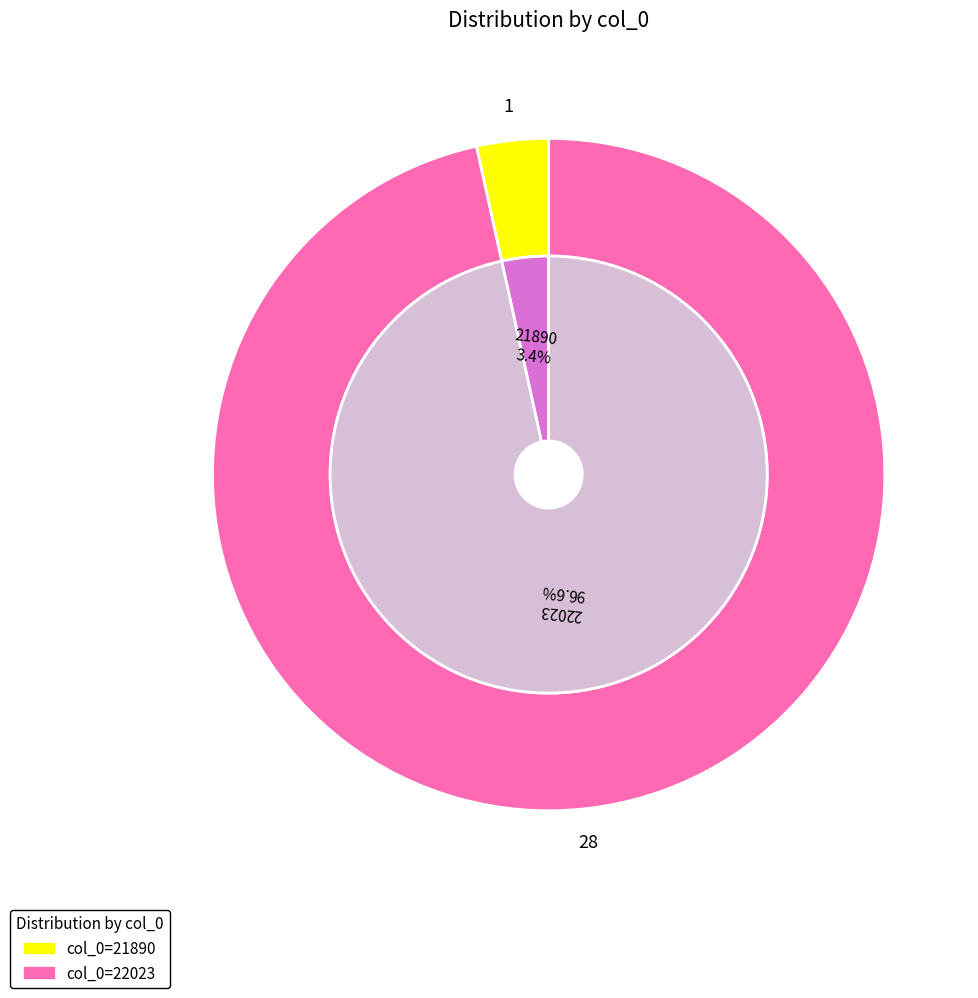

Count the number of slices in the pie.

2